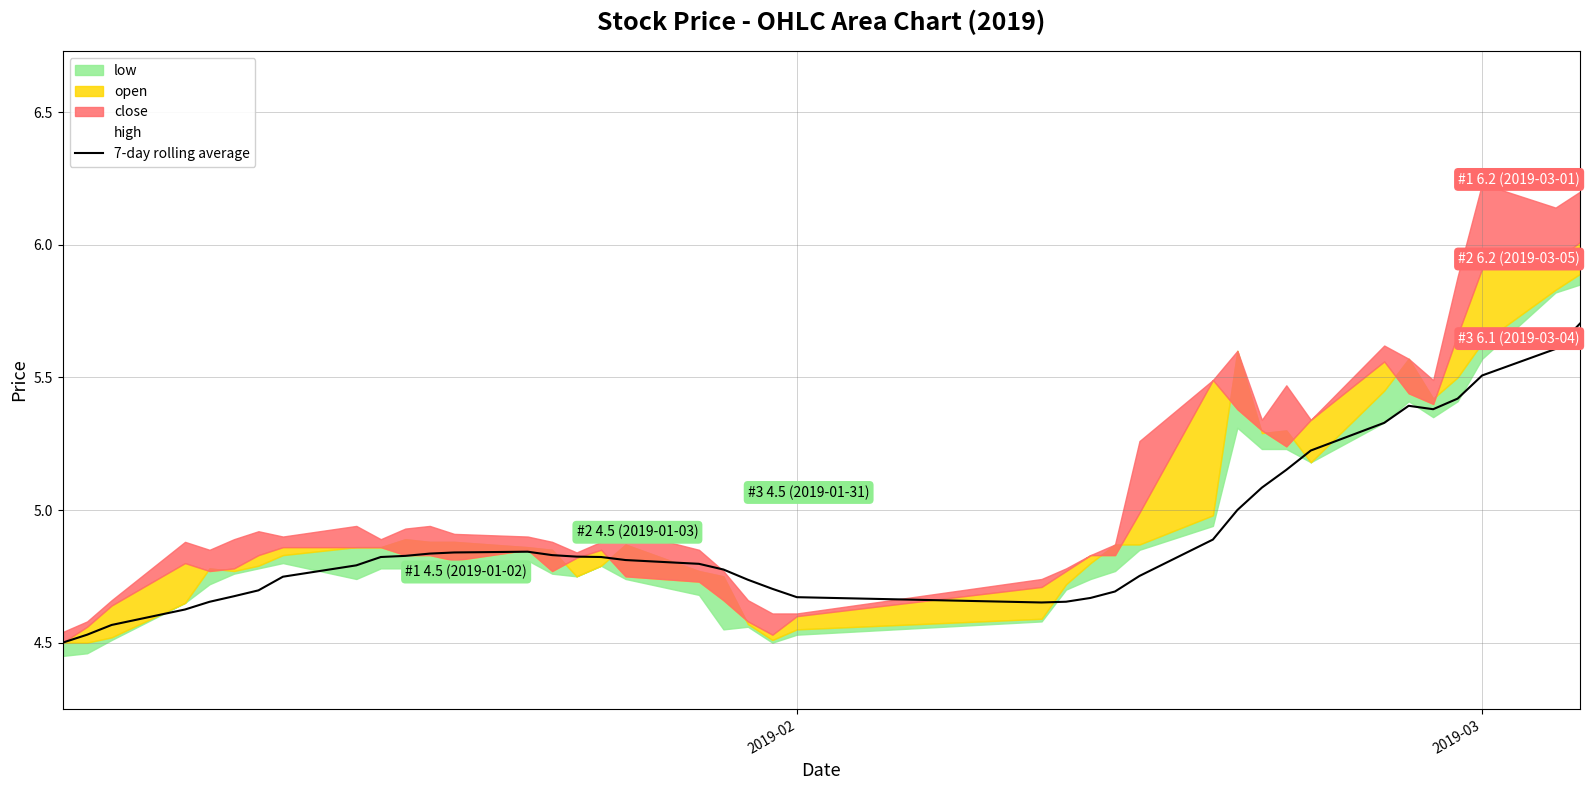

What position from the left is 2019-03?

38